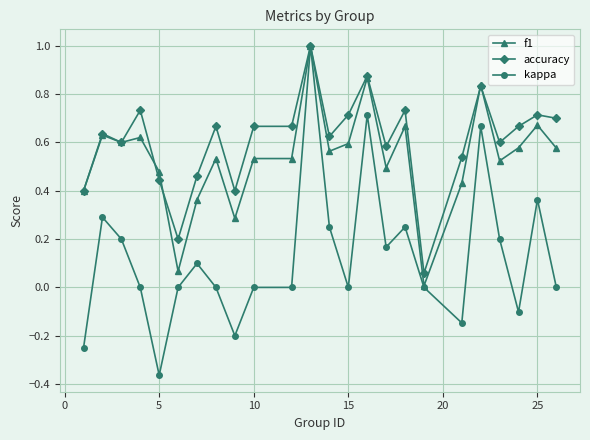

What is the greatest value displayed?

1.0